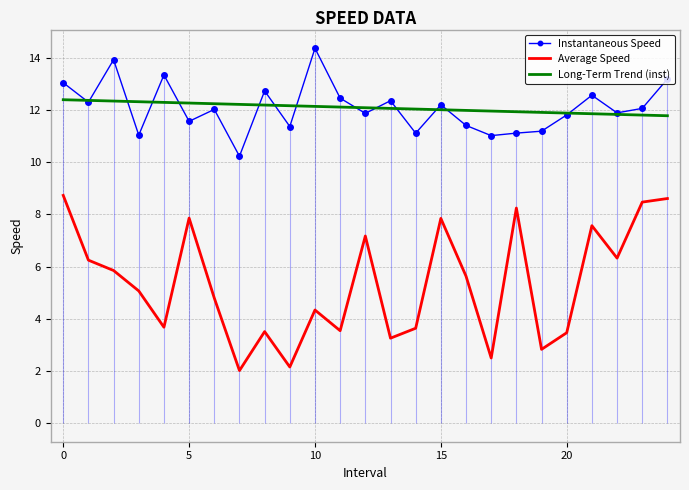

Where is Long-Term Trend (inst) nearest to the value 12?

16